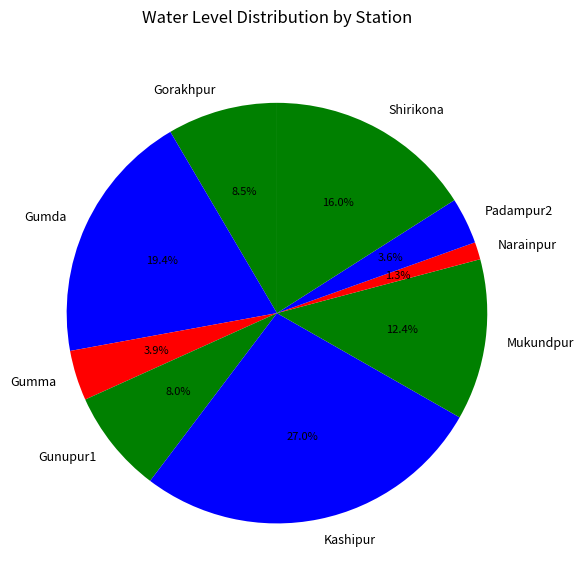

To the nearest percent, what percentage of the pie is Kashipur?

27%